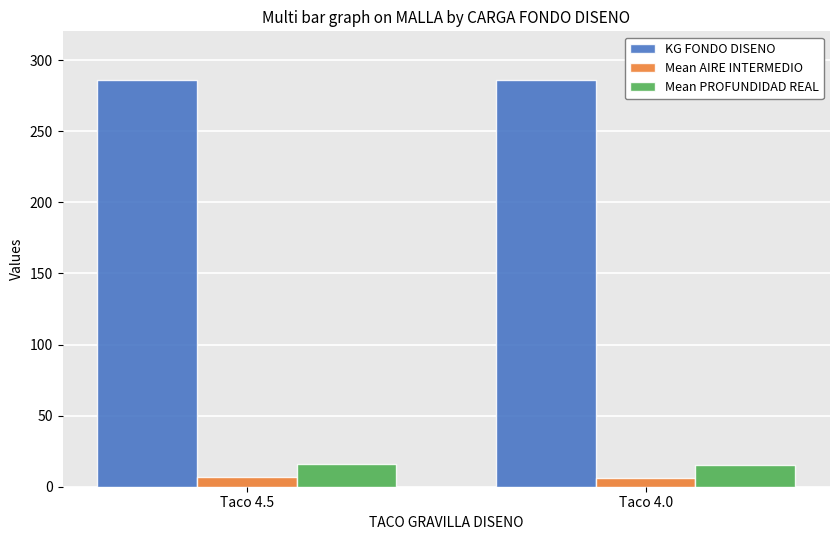

The value of Mean PROFUNDIDAD REAL at Taco 4.5 is 16.1. True or false?

True